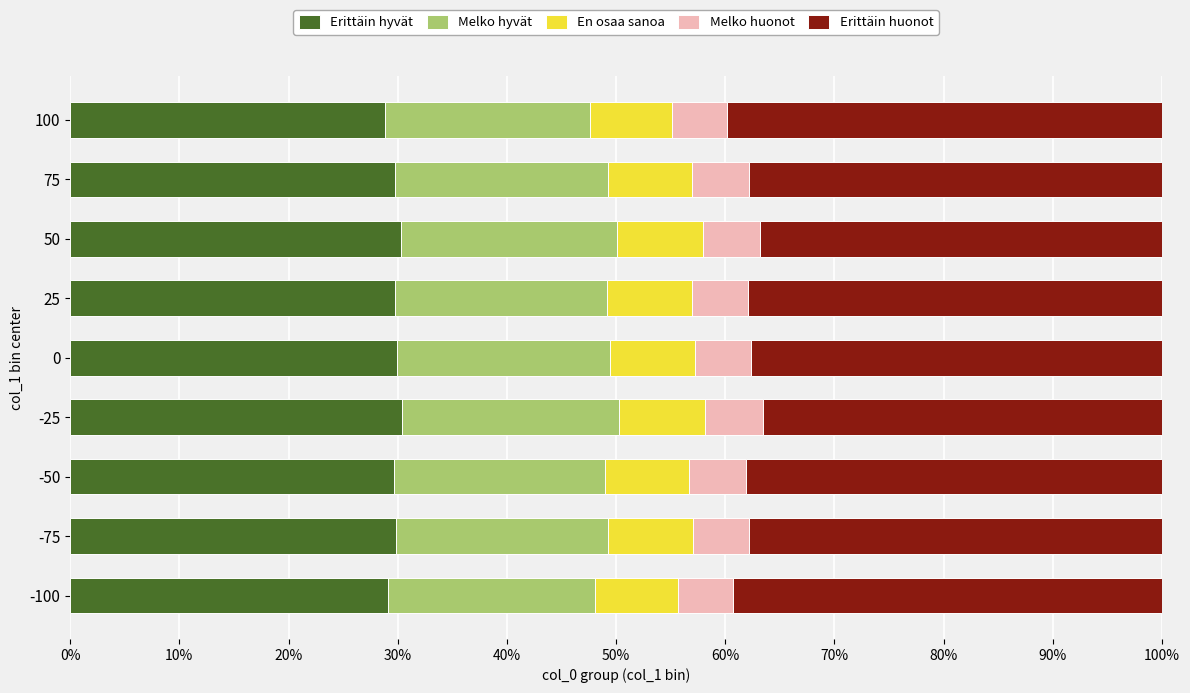

What are all the series names shown in the legend?

Erittäin hyvät, Melko hyvät, En osaa sanoa, Melko huonot, Erittäin huonot